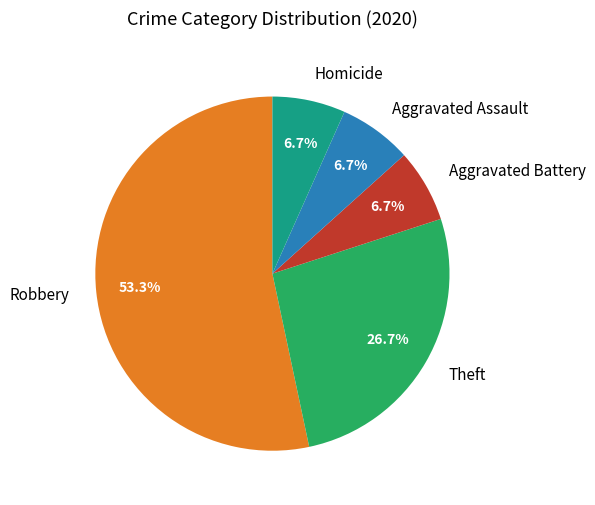

What is the largest slice in the pie chart?

Robbery